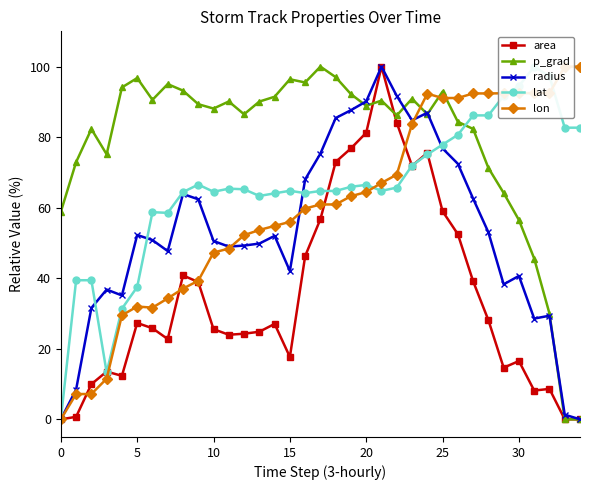

Is the value of lat at 25 greater than the value of p_grad at 8?

No